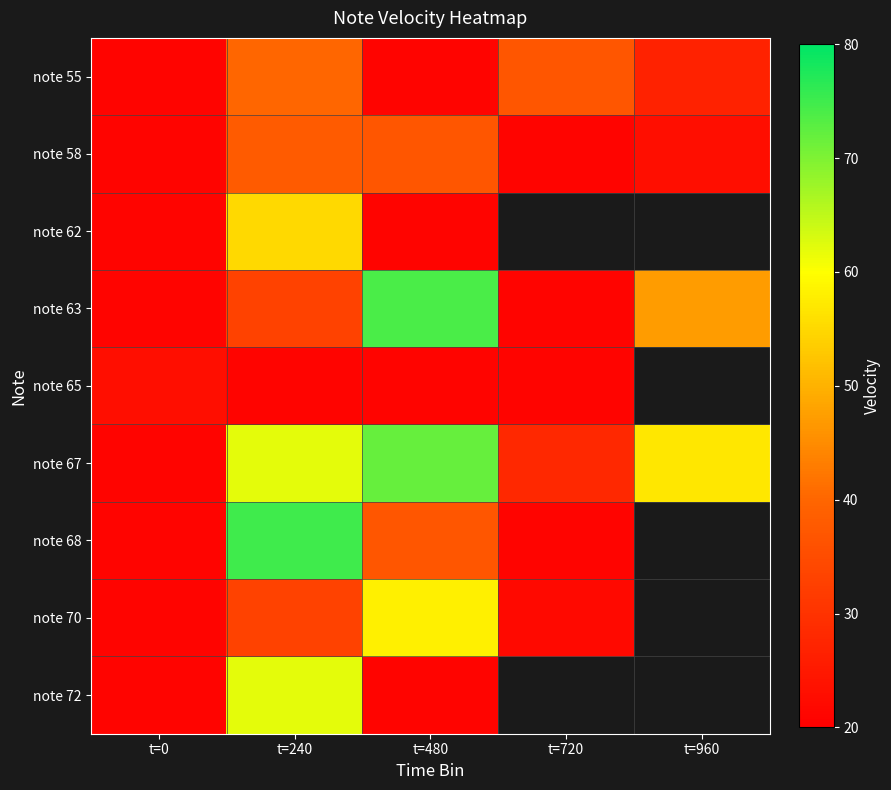

Count the number of data series in this chart.

9